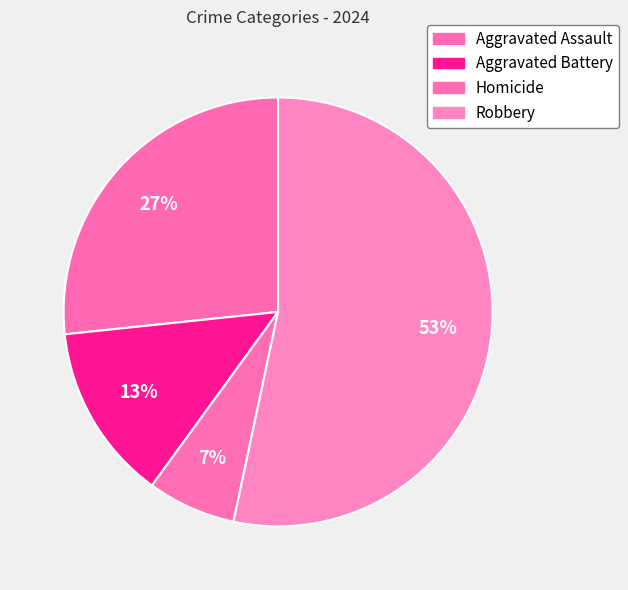

What percentage is NOT represented by Robbery?

46.7%